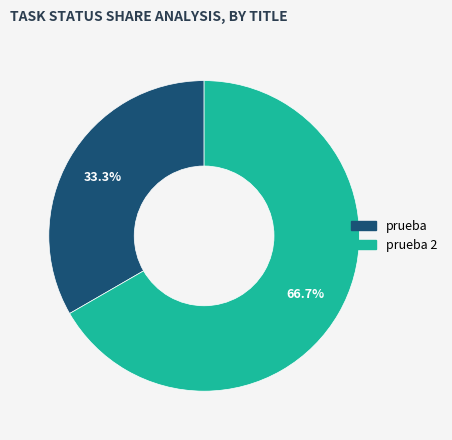

Is there any slice that represents more than half of the pie?

Yes